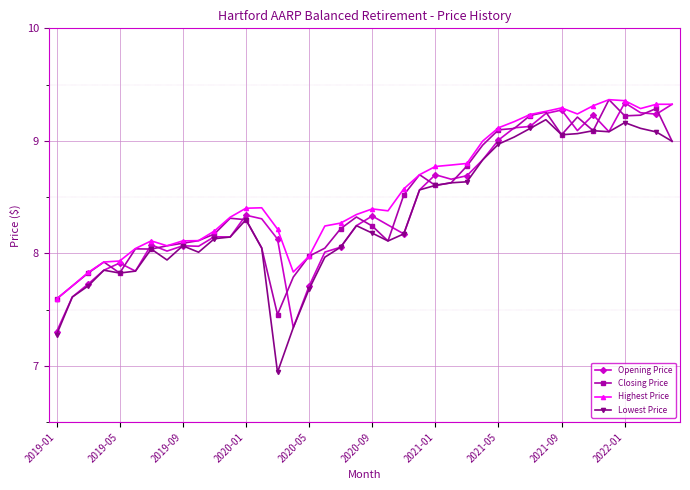

How many categories are shown in the chart?

40